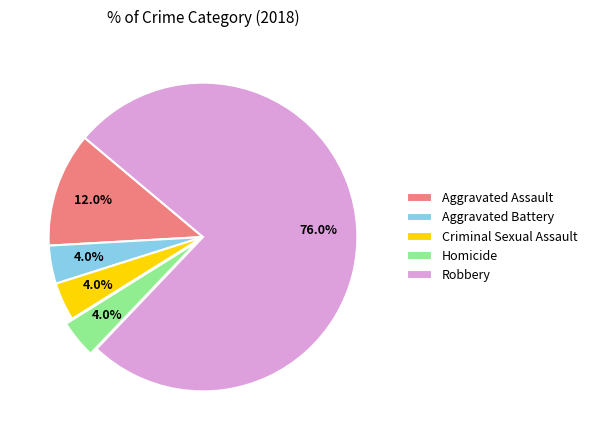

What is the ratio of the value at Robbery to the value at Criminal Sexual Assault?

19.0